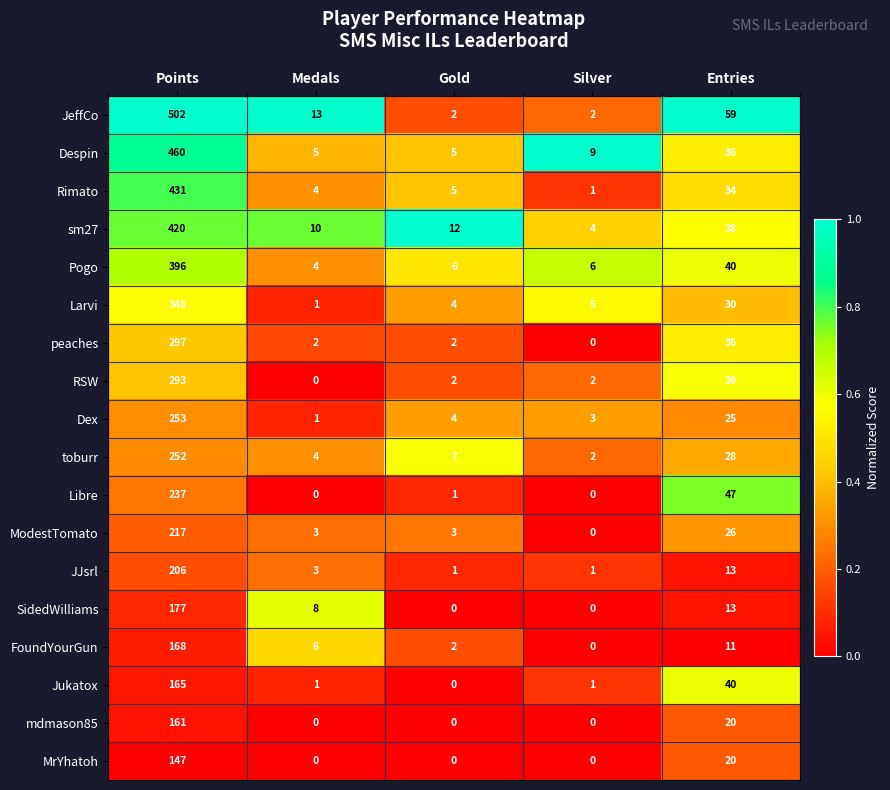

What is the sum of the FoundYourGun values at Entries and Silver?

11